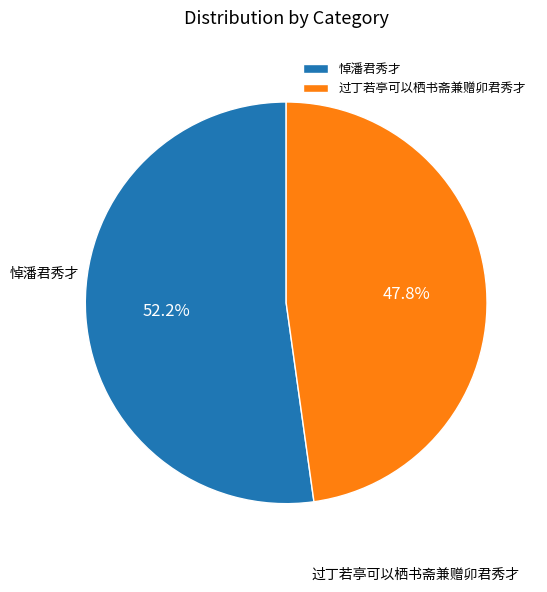

Count the number of slices in the pie.

2